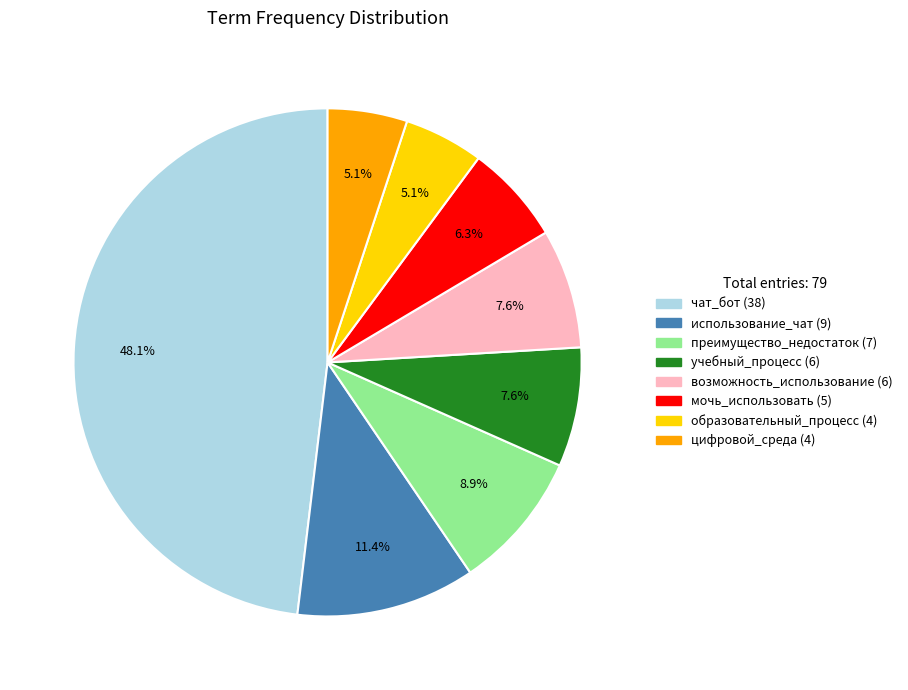

How many slices are in this pie chart?

8